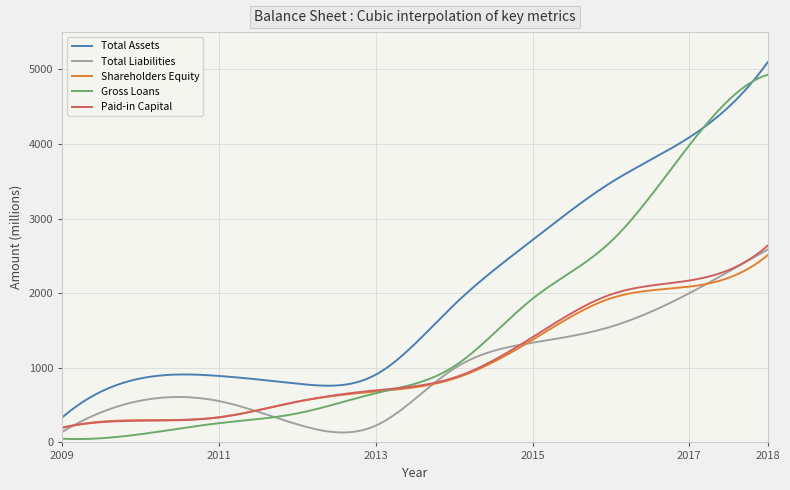

True or false: Total Assets and Paid-in Capital cross at least once.

False